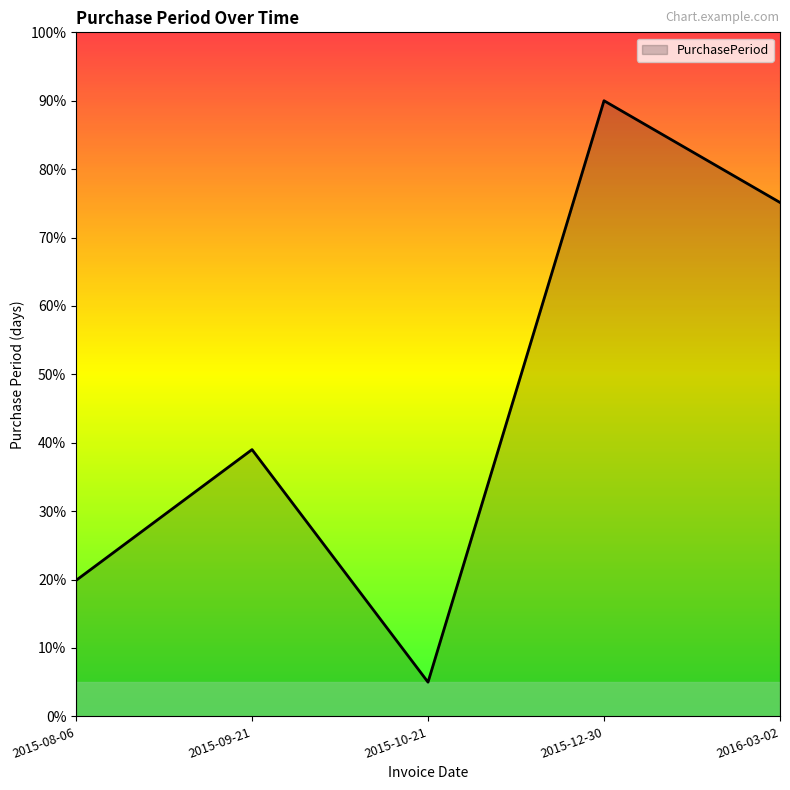

Count the number of data series in this chart.

1